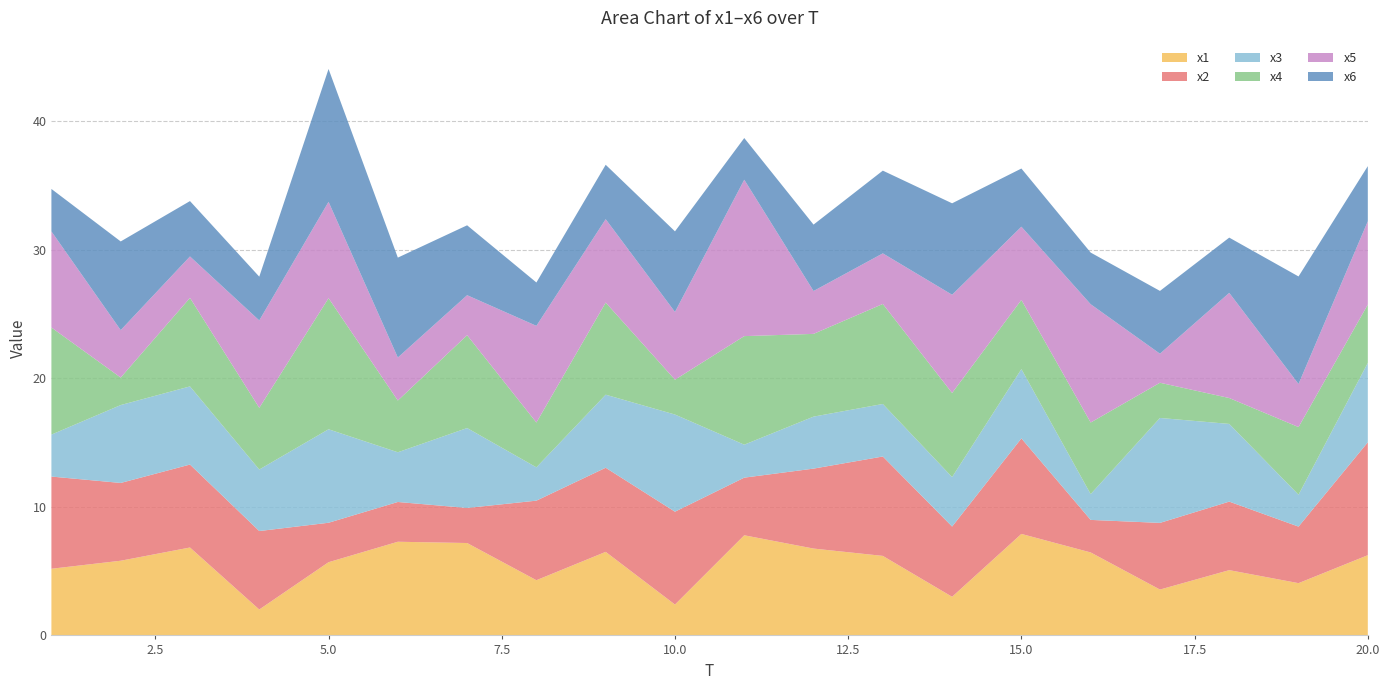

Reading right to left, what are all the values shown in this chart?

x1: 20=6.2	19=4.1	18=5.1	17=3.6	16=6.5	15=7.9	14=3.0	13=6.2	12=6.8	11=7.8	10=2.4	9=6.5	8=4.3	7=7.2	6=7.3	5=5.7	4=2.0	3=6.8	2=5.8	1=5.2
x2: 20=8.8	19=4.4	18=5.3	17=5.2	16=2.5	15=7.4	14=5.5	13=7.7	12=6.2	11=4.5	10=7.2	9=6.5	8=6.2	7=2.7	6=3.1	5=3.1	4=6.1	3=6.4	2=6.0	1=7.2
x3: 20=6.2	19=2.5	18=6.0	17=8.2	16=2.0	15=5.4	14=3.8	13=4.1	12=4.0	11=2.6	10=7.6	9=5.7	8=2.6	7=6.2	6=3.9	5=7.3	4=4.8	3=6.1	2=6.1	1=3.3
x4: 20=4.5	19=5.3	18=2.0	17=2.7	16=5.6	15=5.4	14=6.5	13=7.8	12=6.4	11=8.4	10=2.7	9=7.2	8=3.5	7=7.2	6=4.0	5=10.2	4=4.8	3=6.9	2=2.1	1=8.3
x5: 20=6.5	19=3.3	18=8.2	17=2.3	16=9.2	15=5.7	14=7.6	13=3.9	12=3.3	11=12.2	10=5.3	9=6.5	8=7.5	7=3.1	6=3.3	5=7.5	4=6.8	3=3.2	2=3.7	1=7.5
x6: 20=4.3	19=8.4	18=4.3	17=4.9	16=4.0	15=4.5	14=7.1	13=6.4	12=5.2	11=3.2	10=6.3	9=4.2	8=3.4	7=5.4	6=7.8	5=10.3	4=3.4	3=4.3	2=6.9	1=3.3